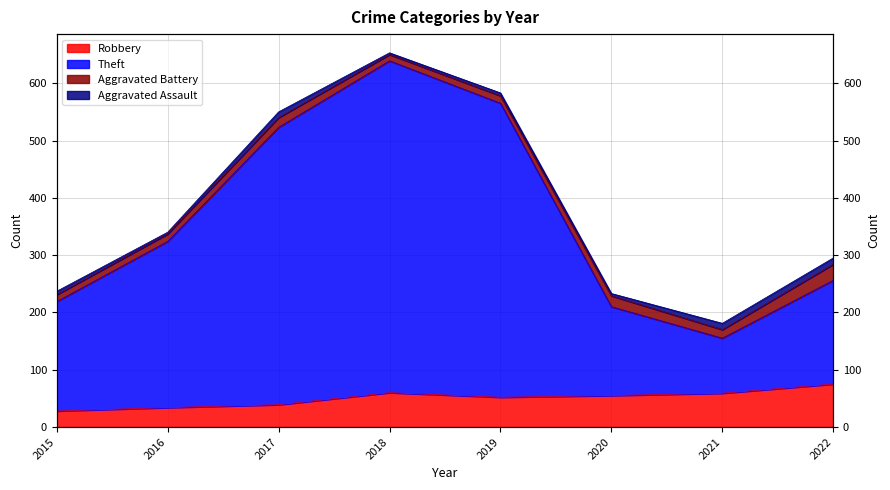

True or false: Theft has more than 1 interior local peaks.

False